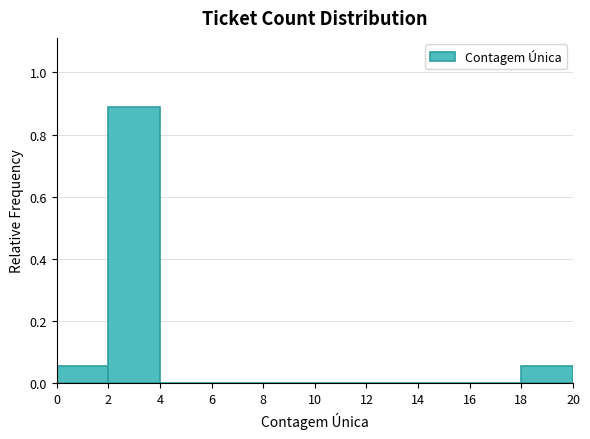

Reading left to right, list every bar in this chart as the range it spans on the x-axis followed by its height. The values are not printed on the chart, so give them approximately, as read against the axis.

0 to 2: 0.06
2 to 4: 0.88
4 to 6: 0
6 to 8: 0
8 to 10: 0
10 to 12: 0
12 to 14: 0
14 to 16: 0
16 to 18: 0
18 to 20: 0.06